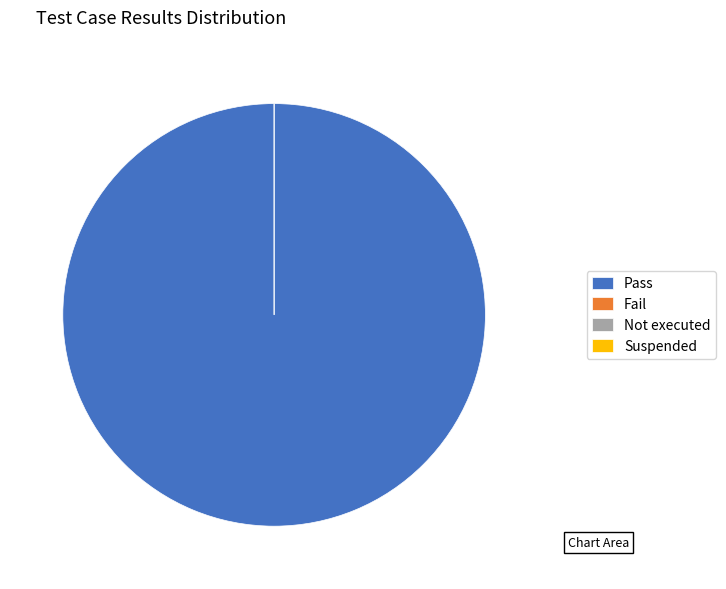

How much of the chart is everything except Suspended?

100.0%